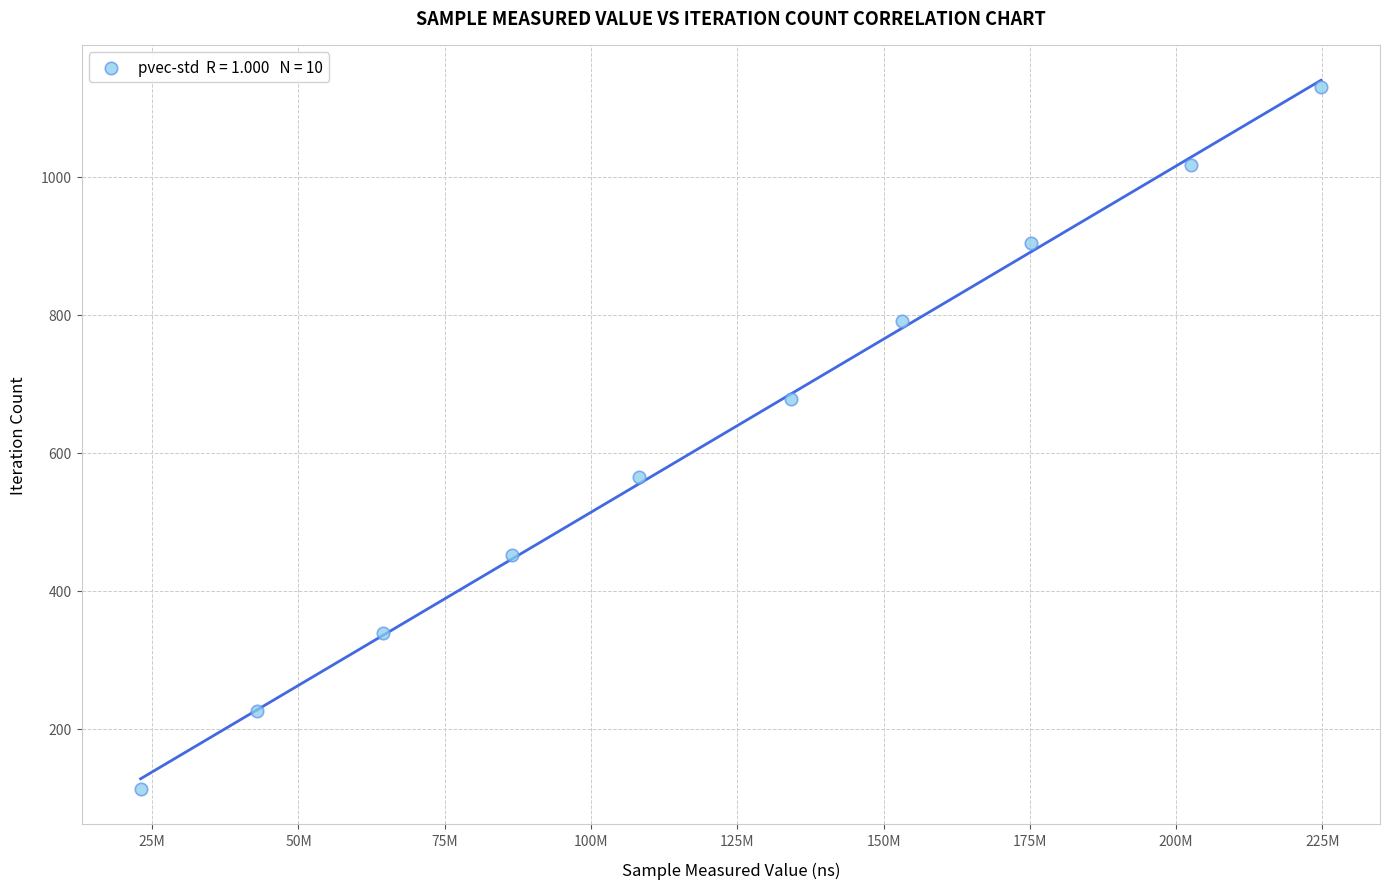

What is the range of X values (max minus min)?

201747594